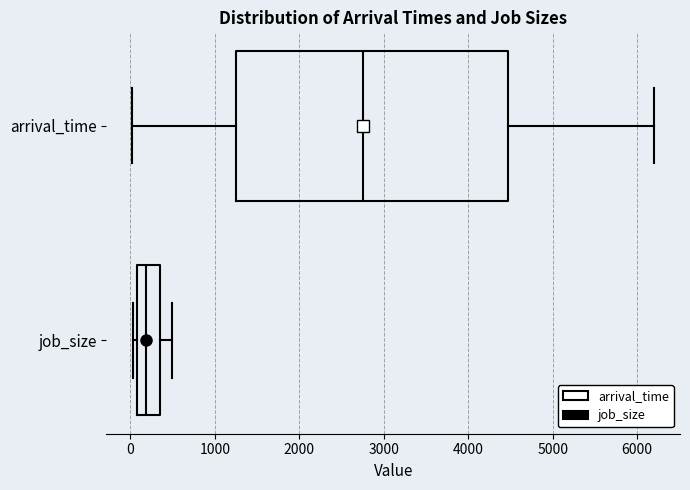

Where is the left edge of the box for arrival_time on the x-axis? The values are not printed on the chart, so give them approximately, as read against the axis.

1200